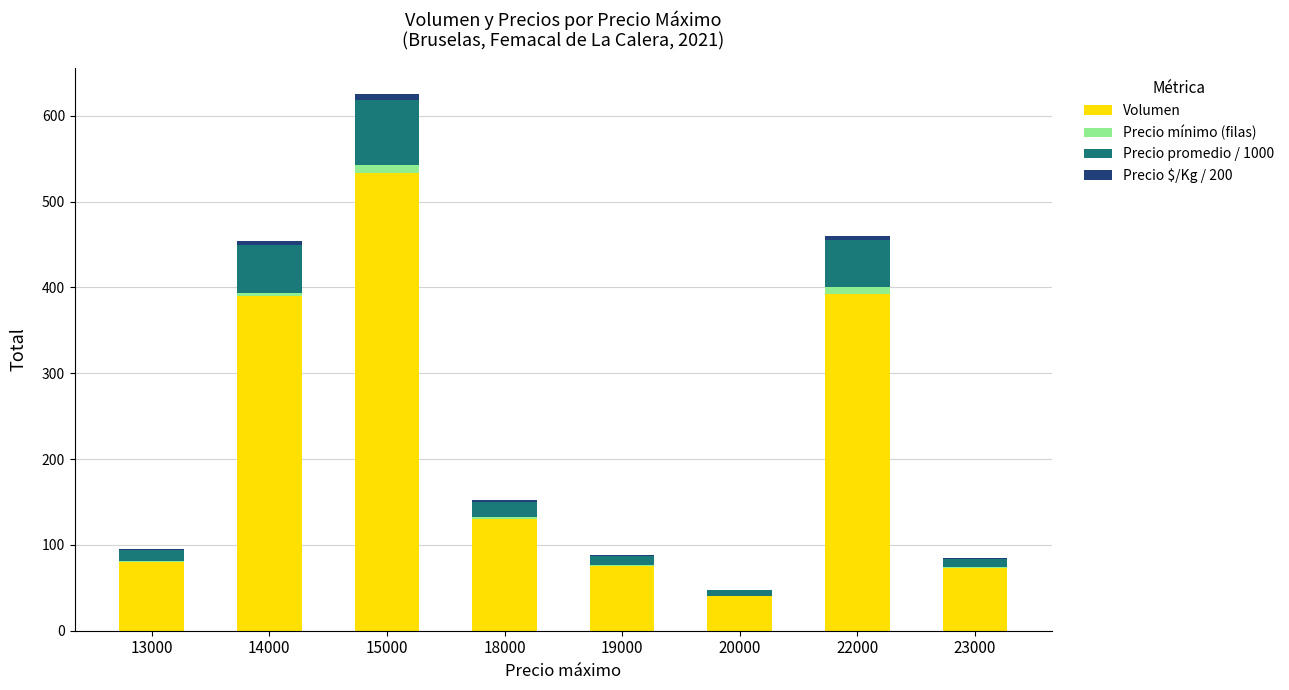

What is the highest value of the Volumen series?

533